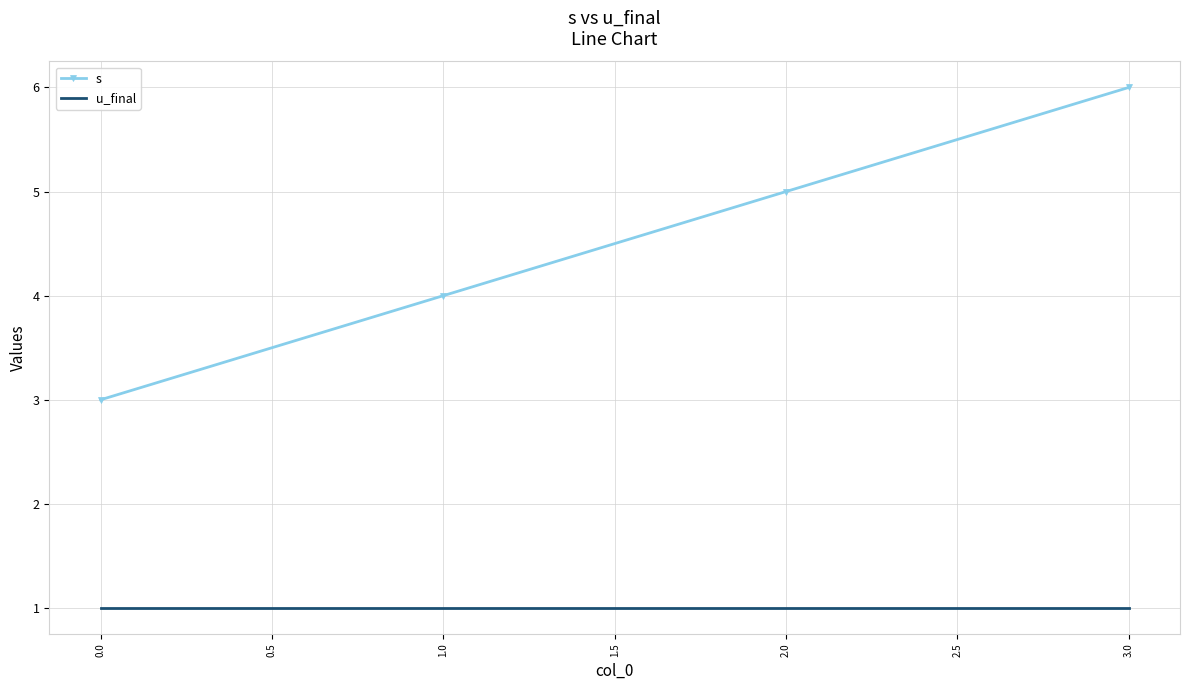

Which series has the largest range (max minus min)?

s